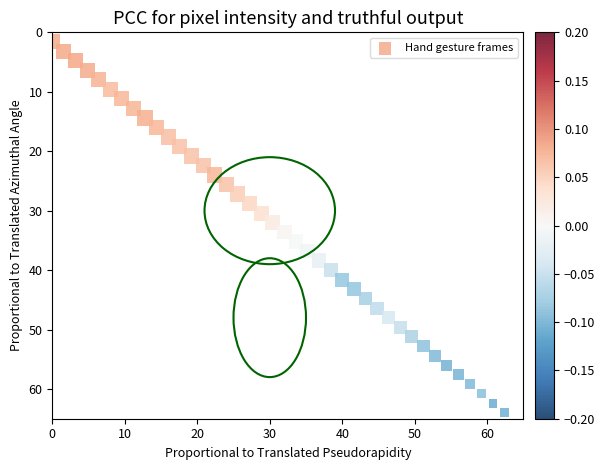

What is the range of Y values (max minus min)?

62.4